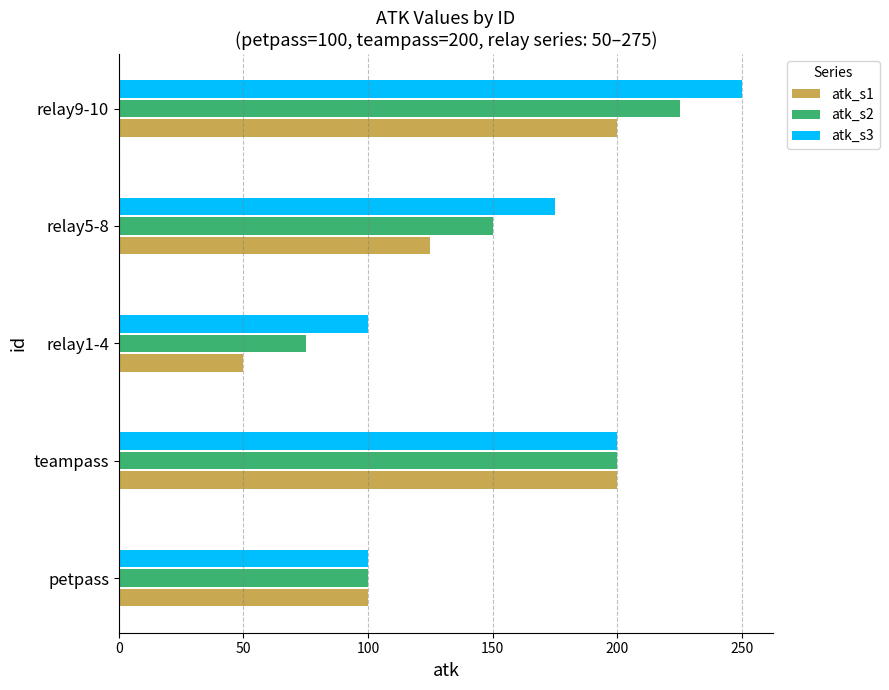

What is the minimum value for atk_s3?

100